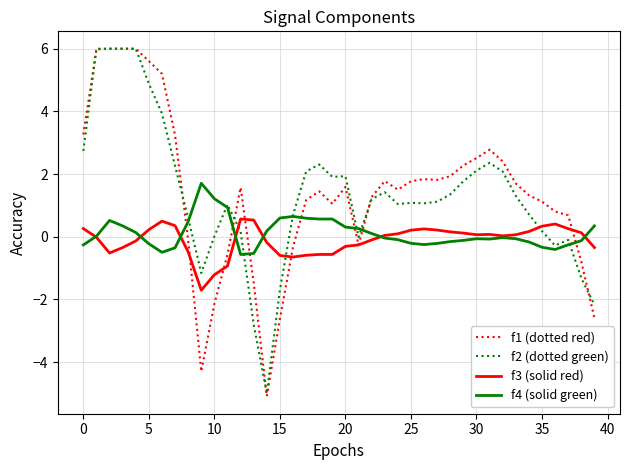

Is this an area chart (filled region under the line)?

No